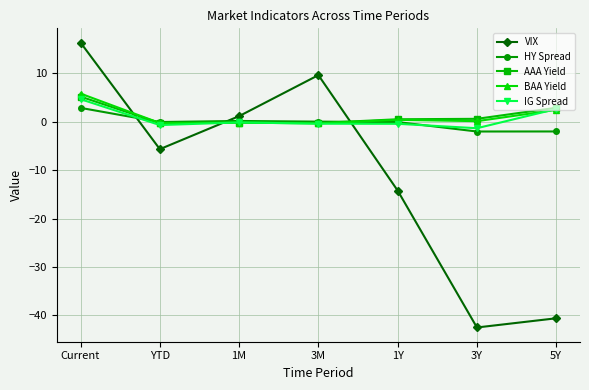

How many times do BAA Yield and IG Spread cross each other?

3